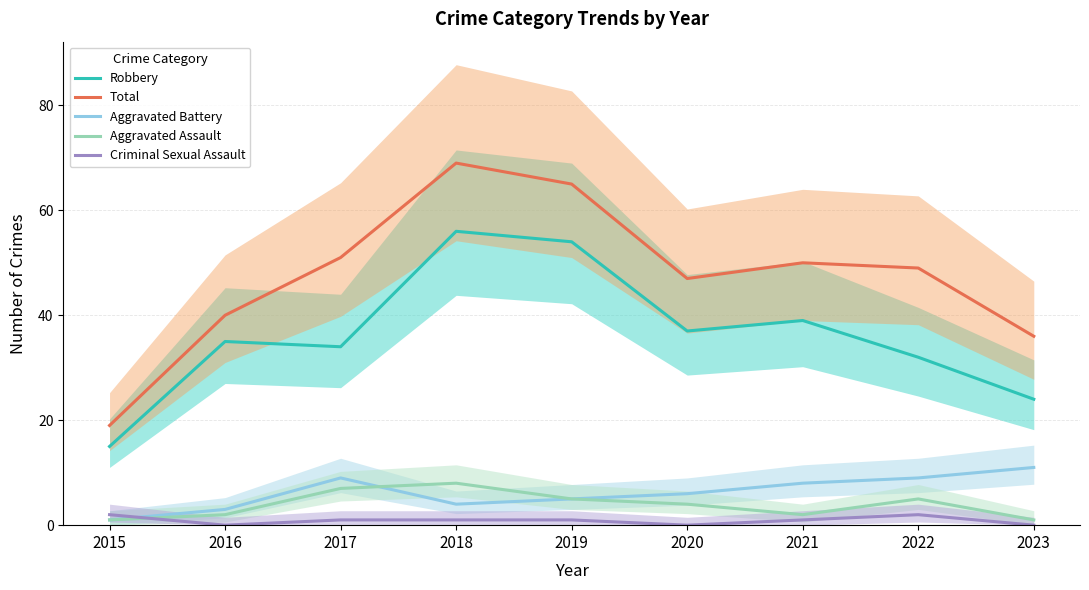

Which series has the largest range (max minus min)?

Total